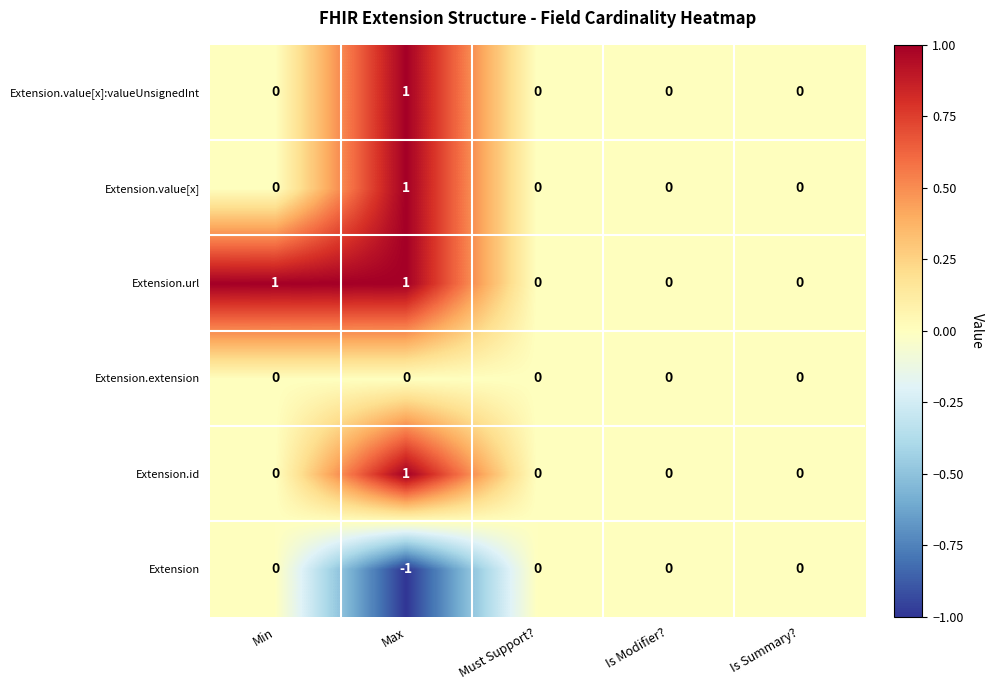

Reading left to right, list all the values displayed in this chart.

Extension.value[x]:valueUnsignedInt: 0	1	0	0	0
Extension.value[x]: 0	1	0	0	0
Extension.url: 1	1	0	0	0
Extension.extension: 0	0	0	0	0
Extension.id: 0	1	0	0	0
Extension: 0	-1	0	0	0